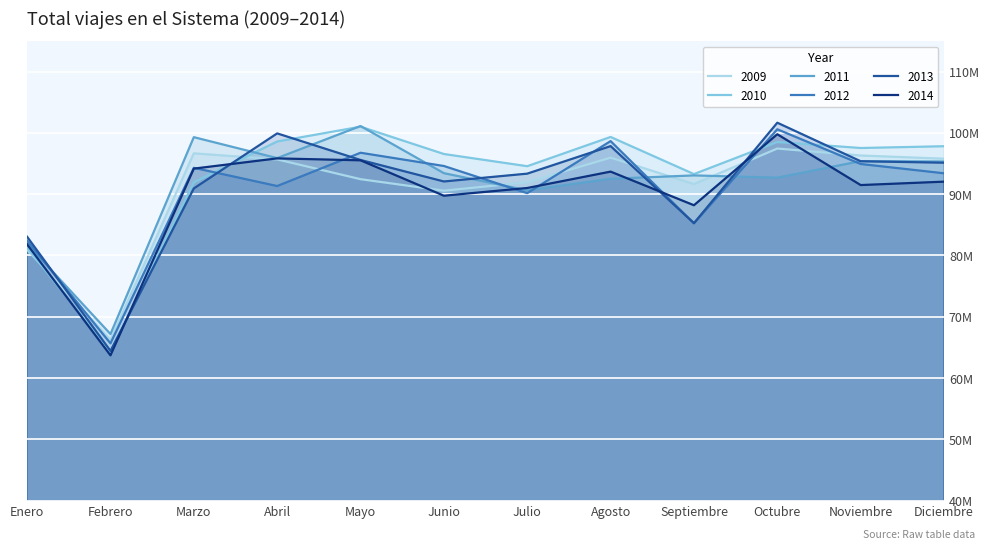

What is the label of the 8th point from the left?

Agosto